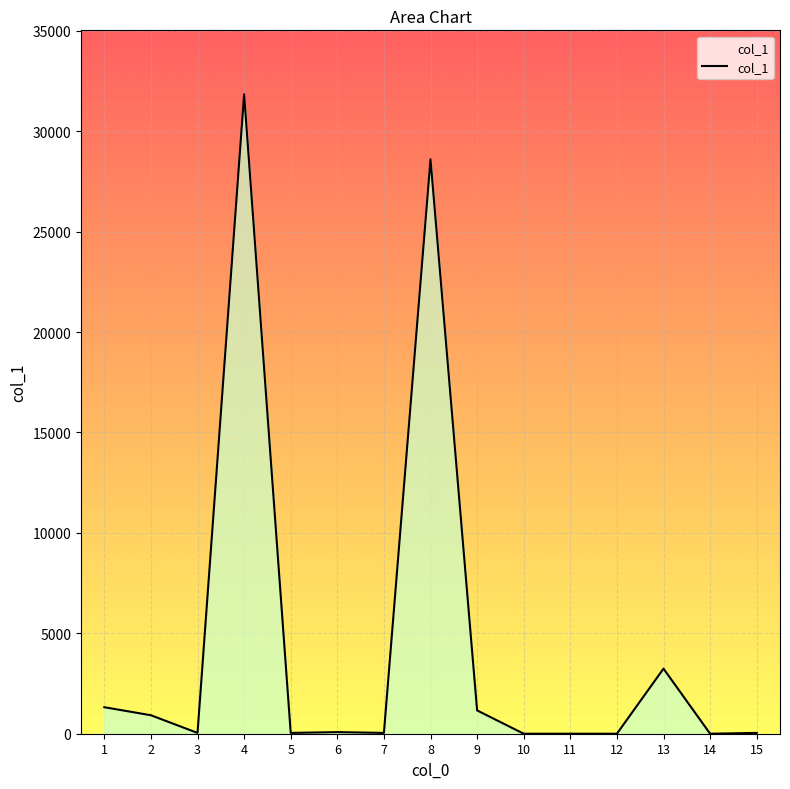

What is the approximate value at 15, to the nearest 50?

50